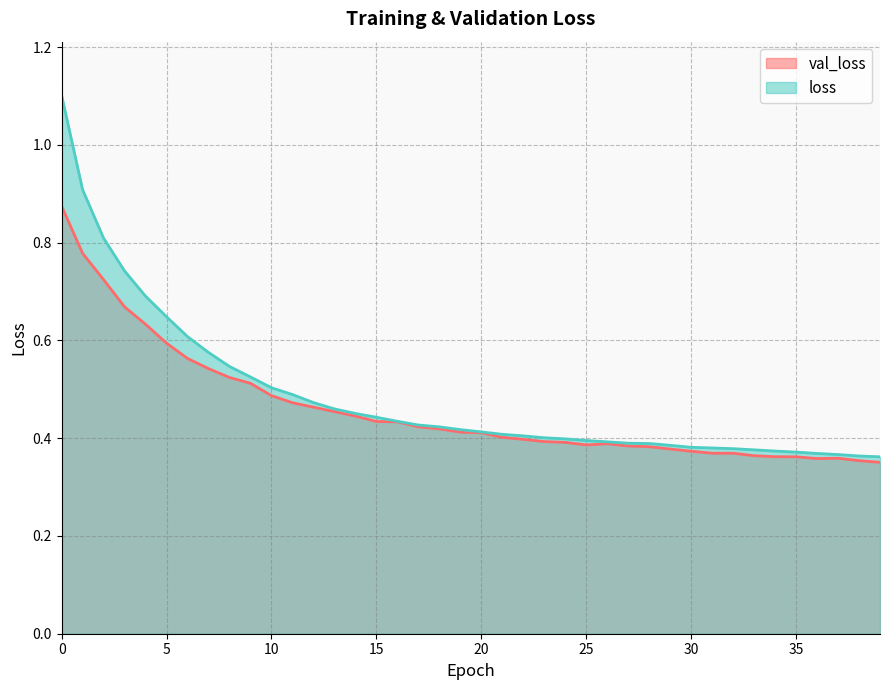

Is the value of loss at 8 greater than the value of val_loss at 35?

Yes